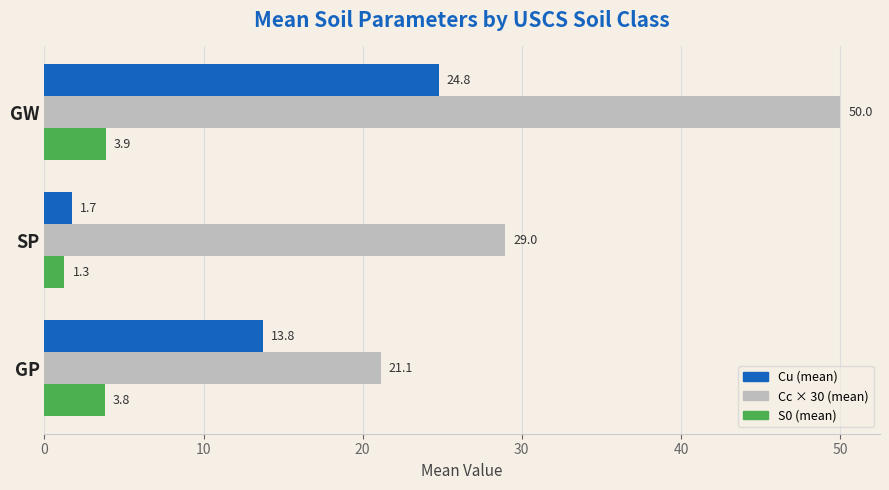

What value does the Cc × 30 (mean) series have at GW?

50.0